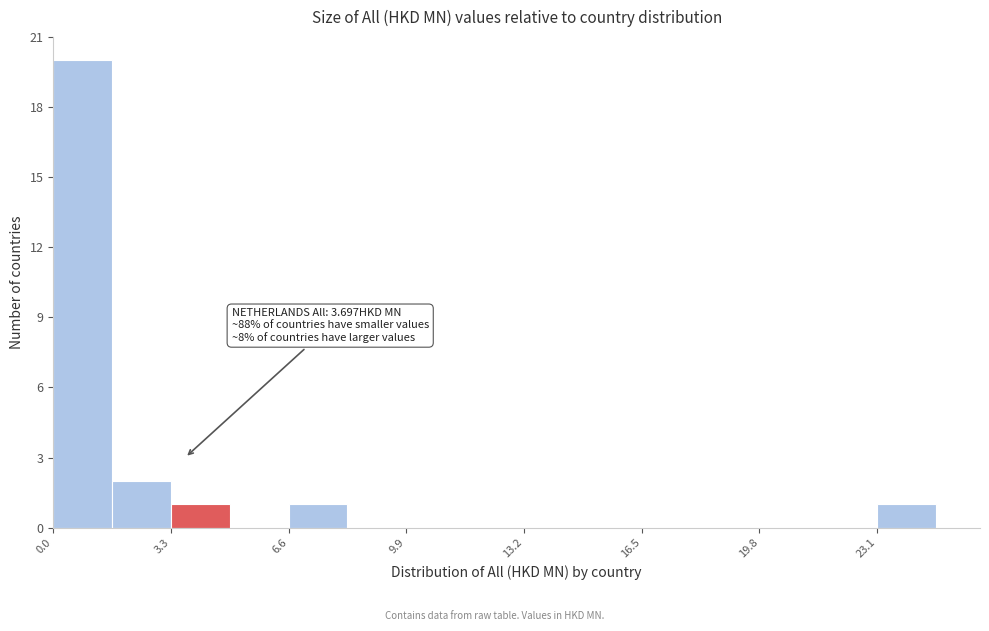

Read against the x-axis, roughly where is the centre of the tallest bar?

1.0